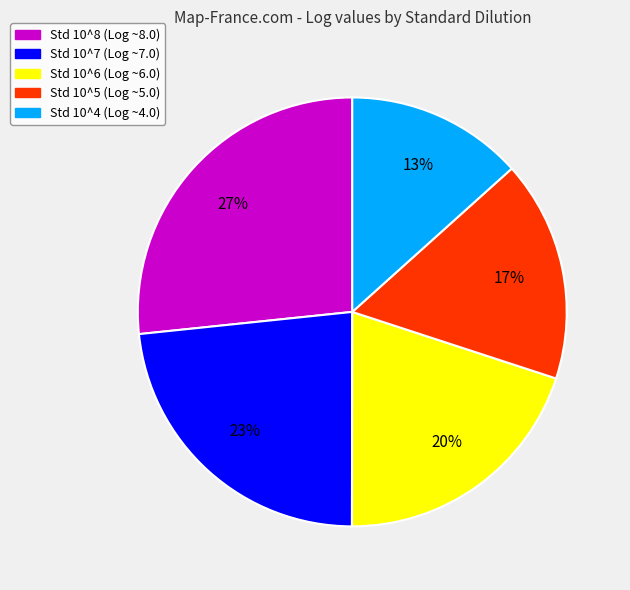

To the nearest percent, what portion does Std 10^6 represent?

20%